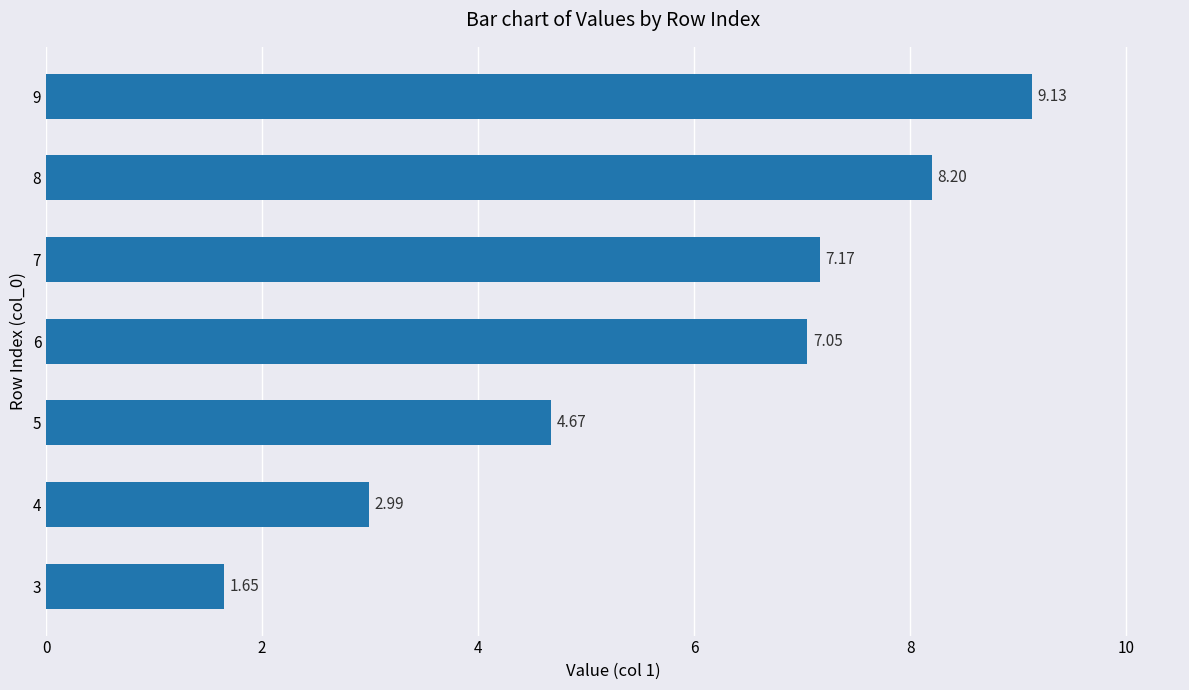

List the labels in order of value, largest first.

9, 8, 7, 6, 5, 4, 3